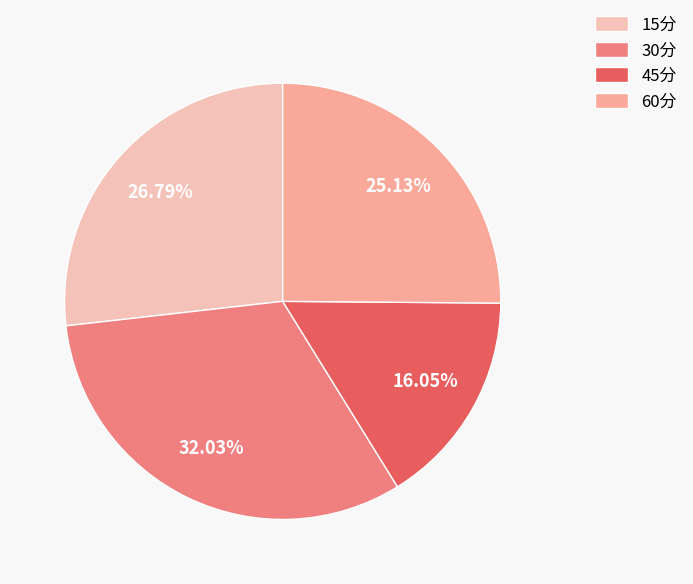

Which slice is the smallest?

45分